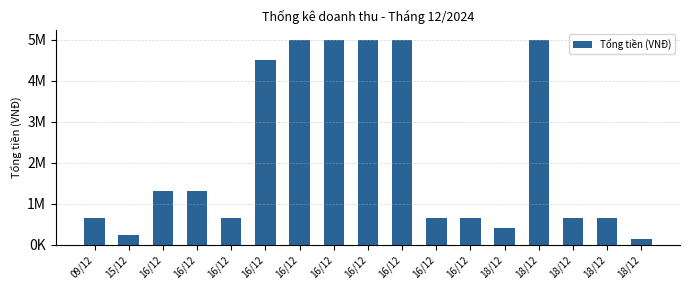

Does the chart contain any negative values?

No